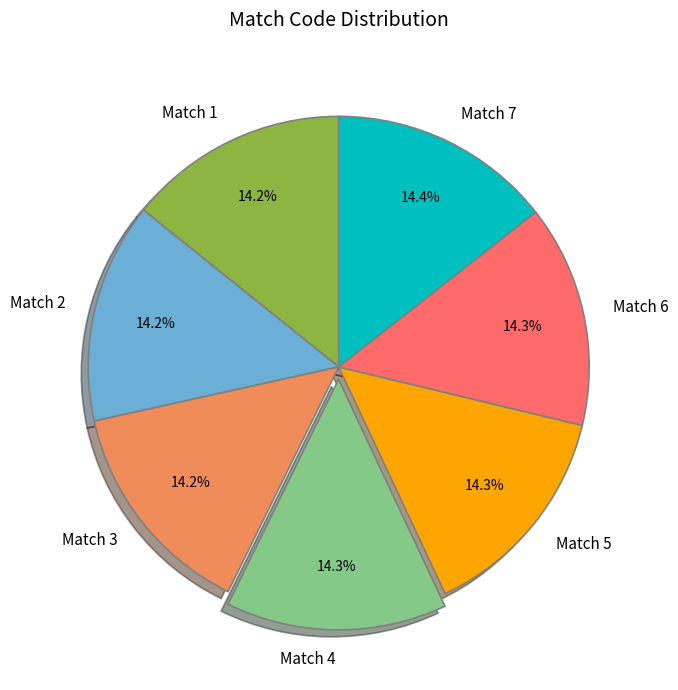

True or false: Match 2 accounts for 14% of the total.

True